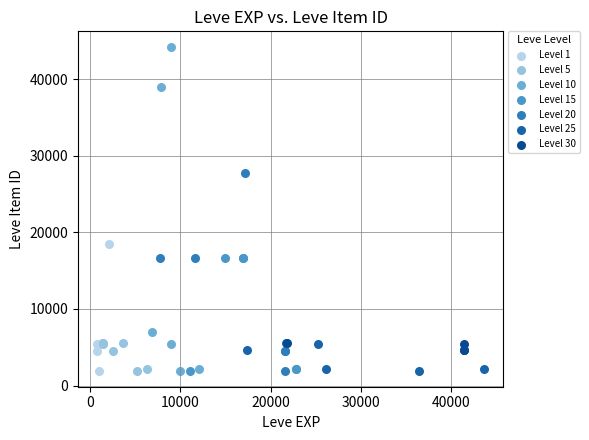

Which series has the largest Y range (max minus min)?

Level 10